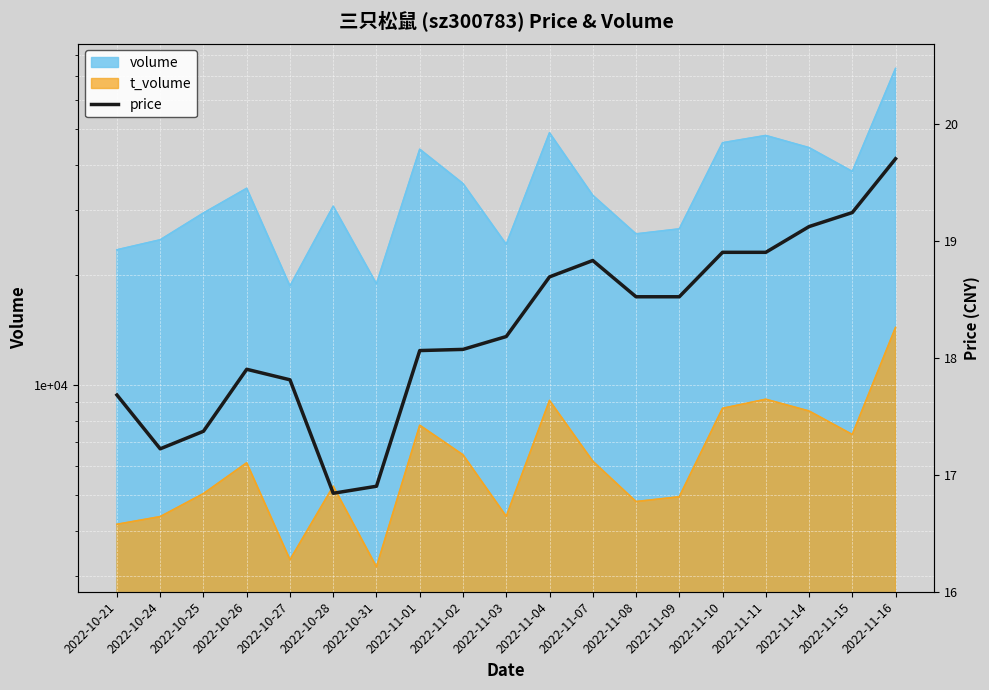

True or false: the data shows 23.7 at 2022-11-02.

False